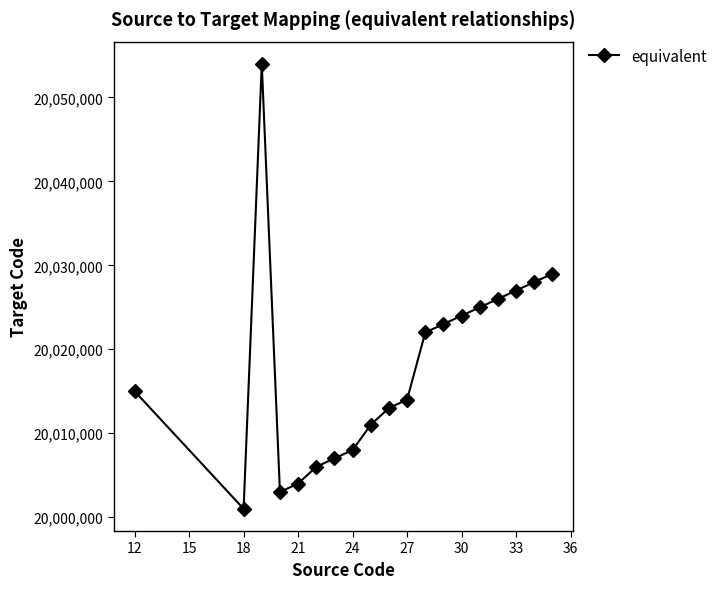

What is the maximum value shown in the chart?

20054000